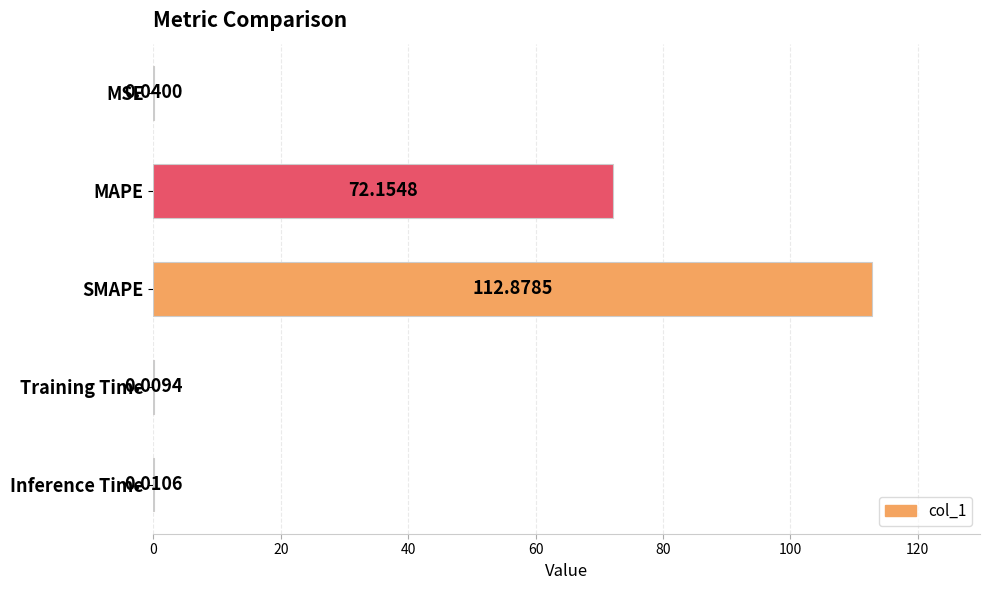

At which category does the chart reach its peak across all series?

SMAPE